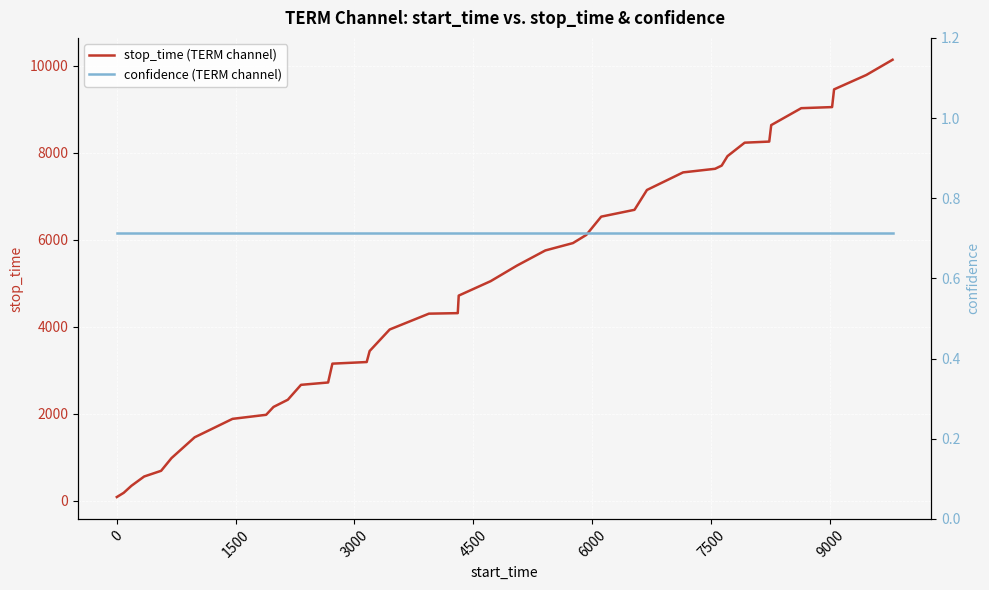

What is the lowest value of the stop_time (TERM channel) series?

87